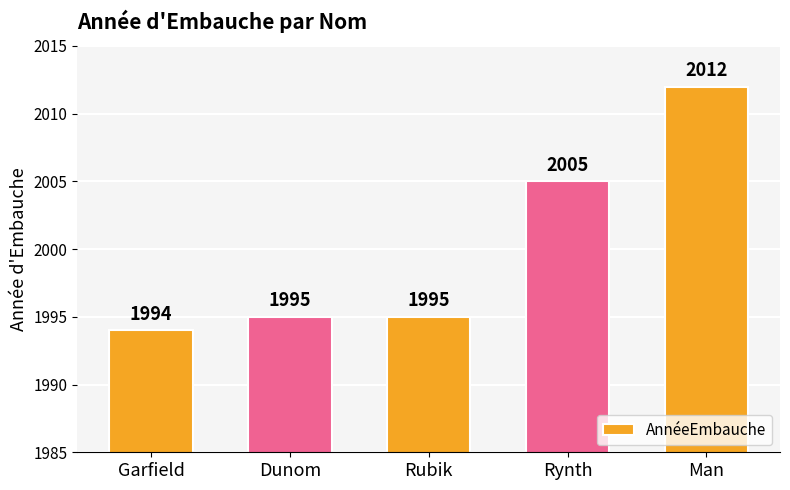

How many values are below 1995?

1